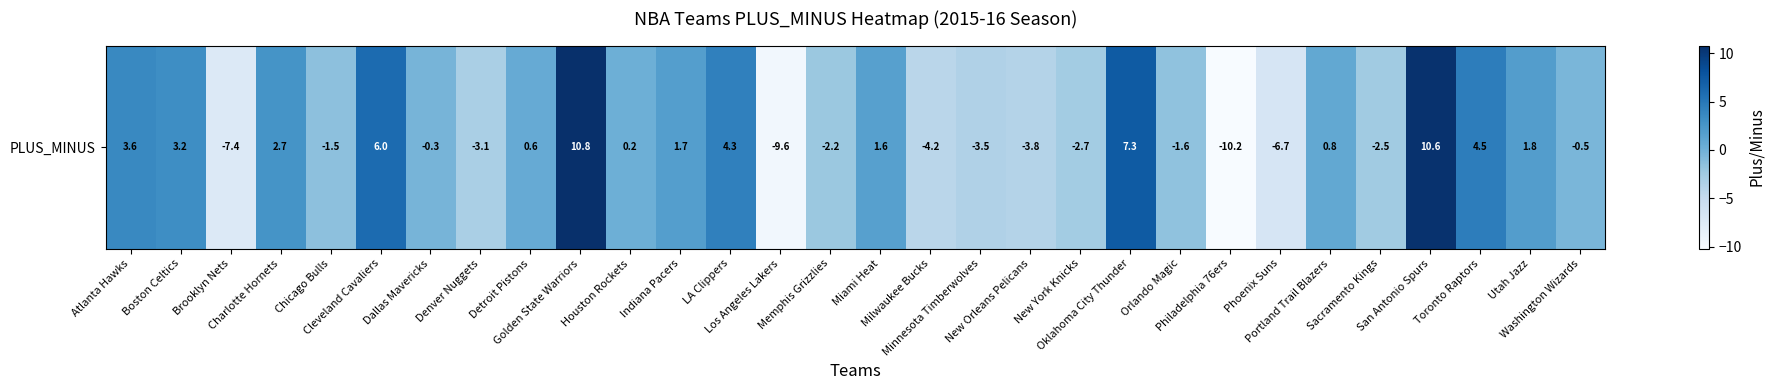

Where does the data first go above 0?

Atlanta Hawks